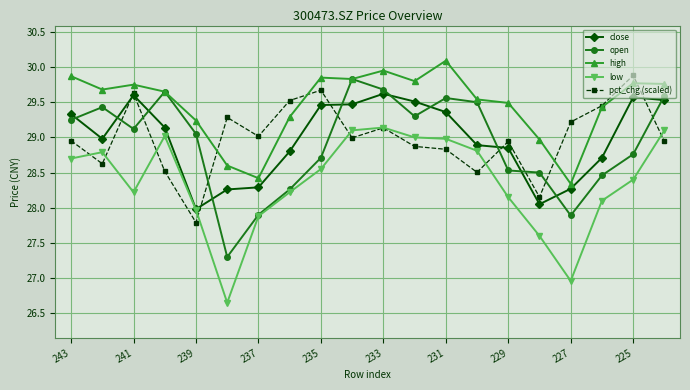

True or false: pct_chg (scaled) has more than 2 points higher than both neighbors.

True